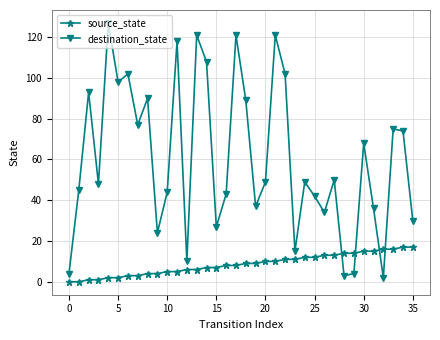

What is the greatest value displayed?

127